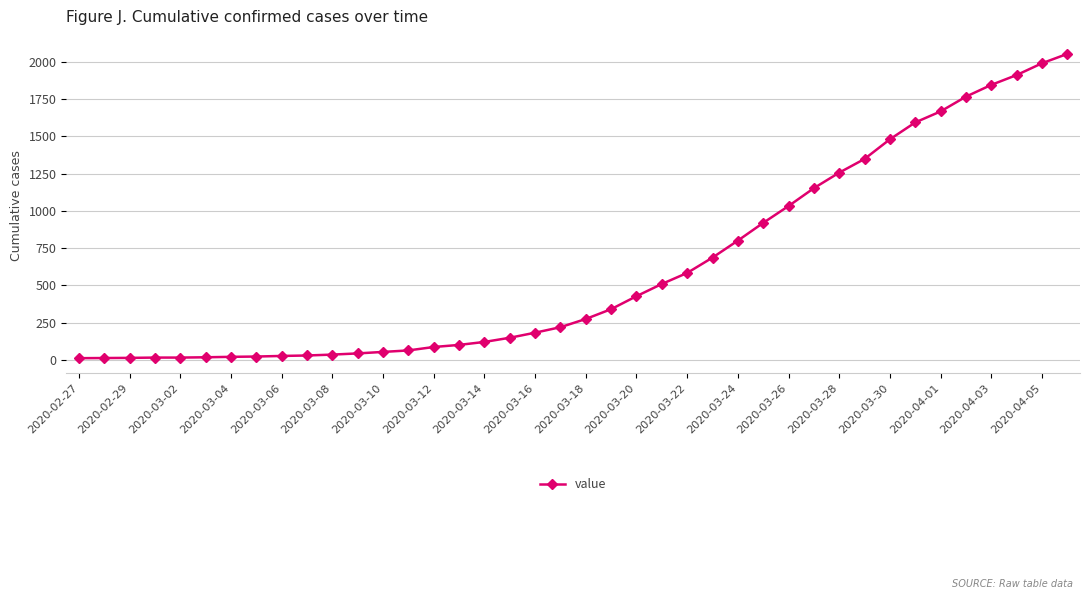

What is the maximum value shown in the chart?

2053